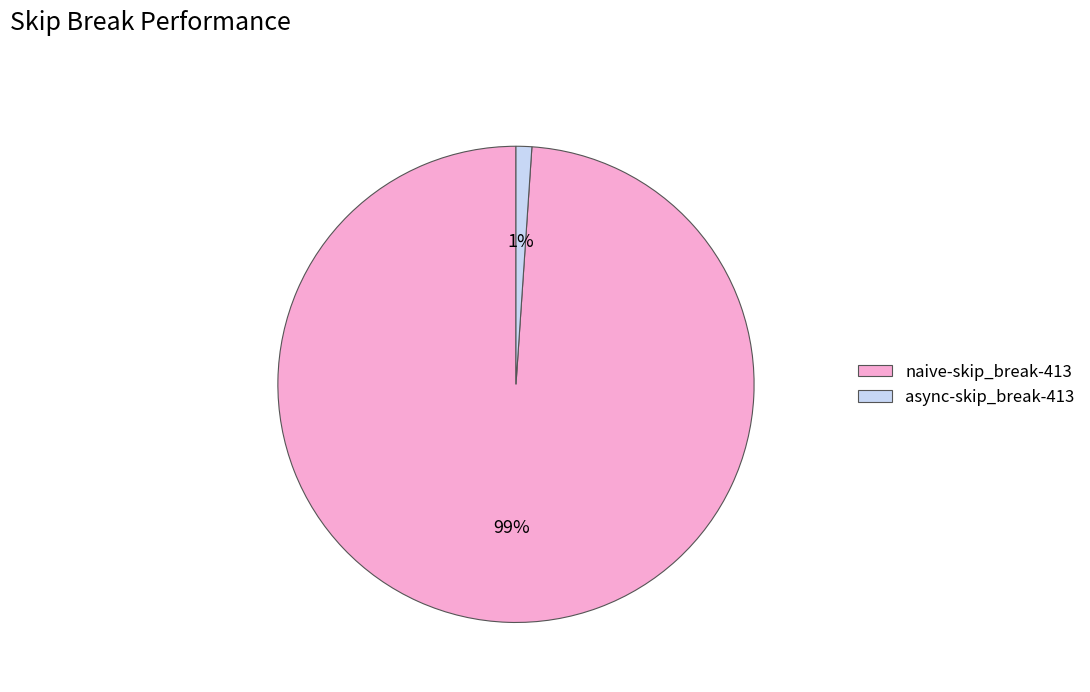

Which has a higher value, async-skip_break-413 or naive-skip_break-413?

naive-skip_break-413